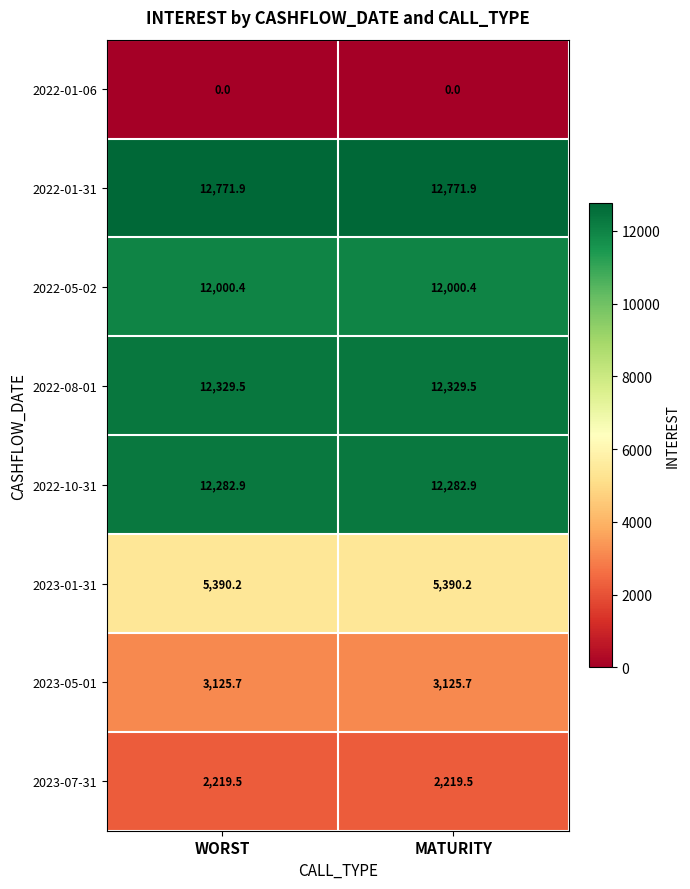

What is the average value of the 2023-07-31 series?

2219.5